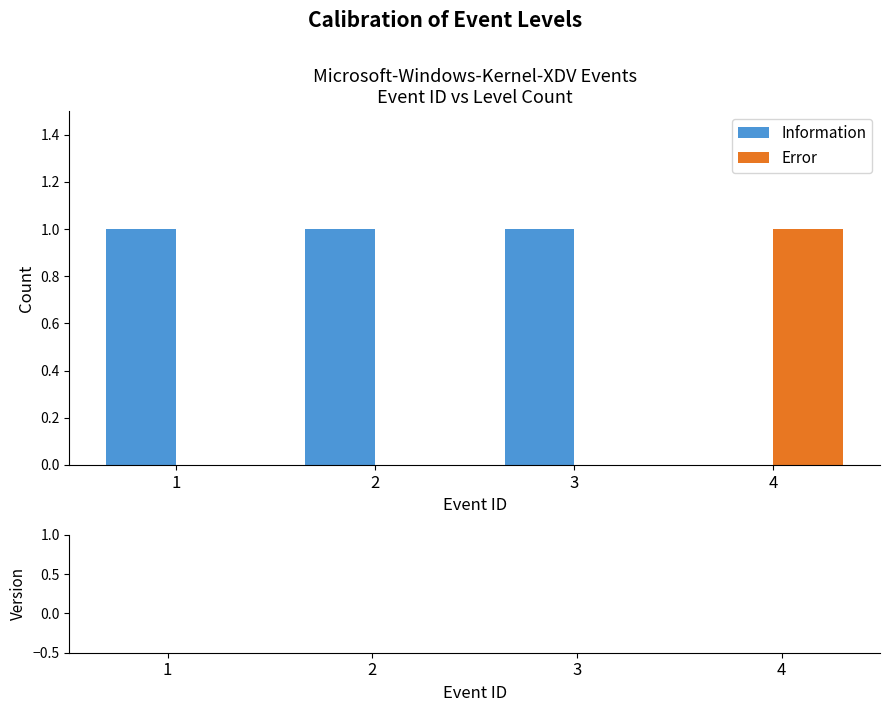

Reading left to right, what are all the values shown in this chart?

Information: 1=1	2=1	3=1	4=0
Error: 1=0	2=0	3=0	4=1